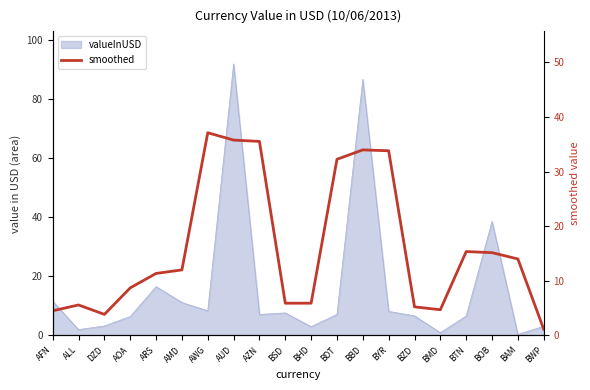

What is the sum of all values?

322.0